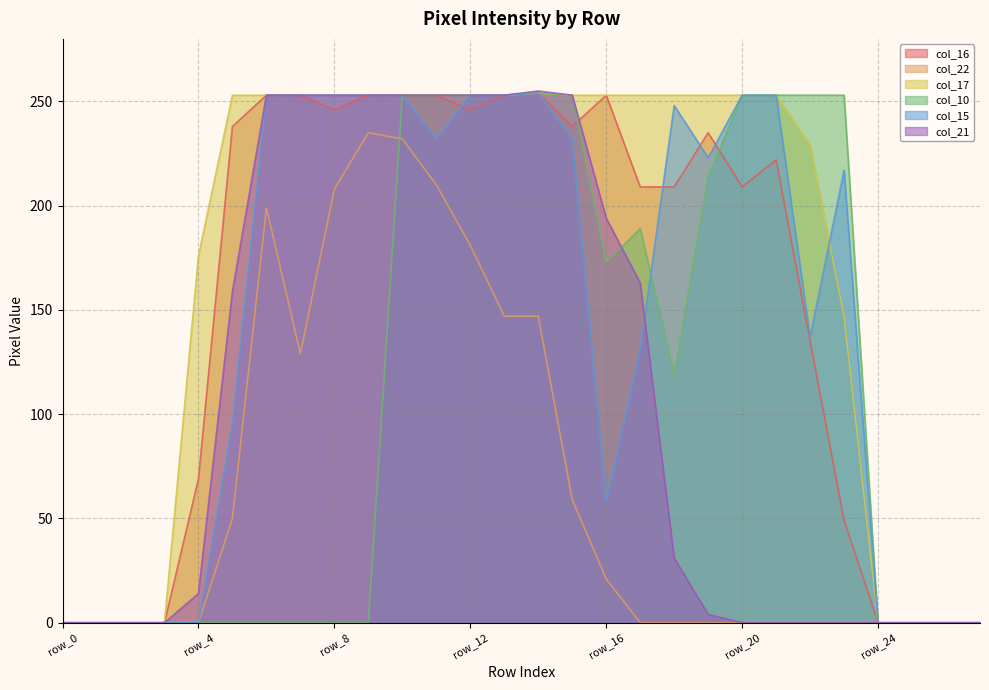

What are all the series names shown in the legend?

col_16, col_22, col_17, col_10, col_15, col_21